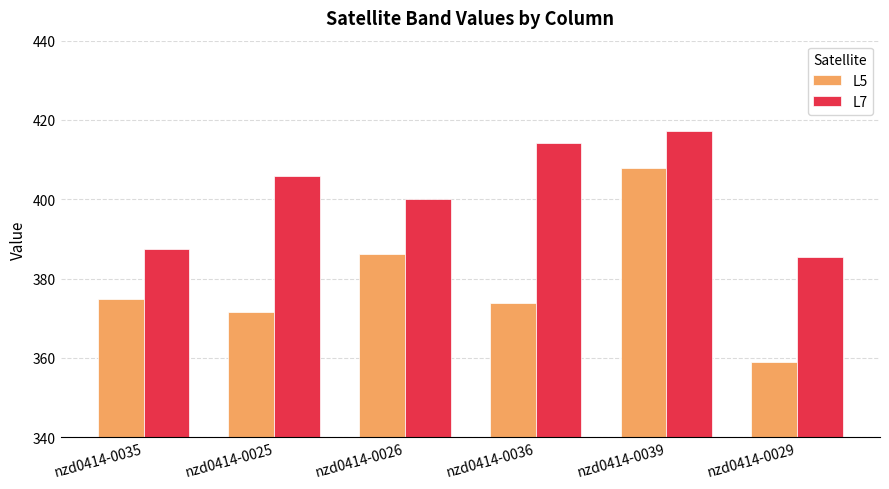

What is the sum of all L7 values?

2410.2